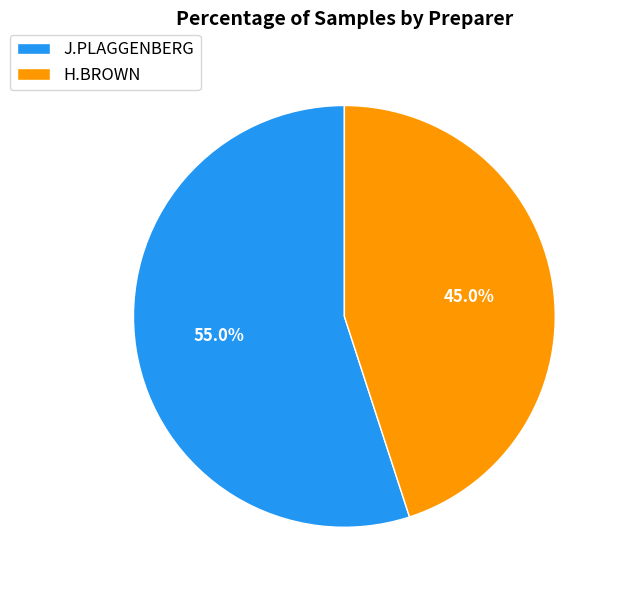

Rank the categories by value from lowest to highest.

H.BROWN, J.PLAGGENBERG